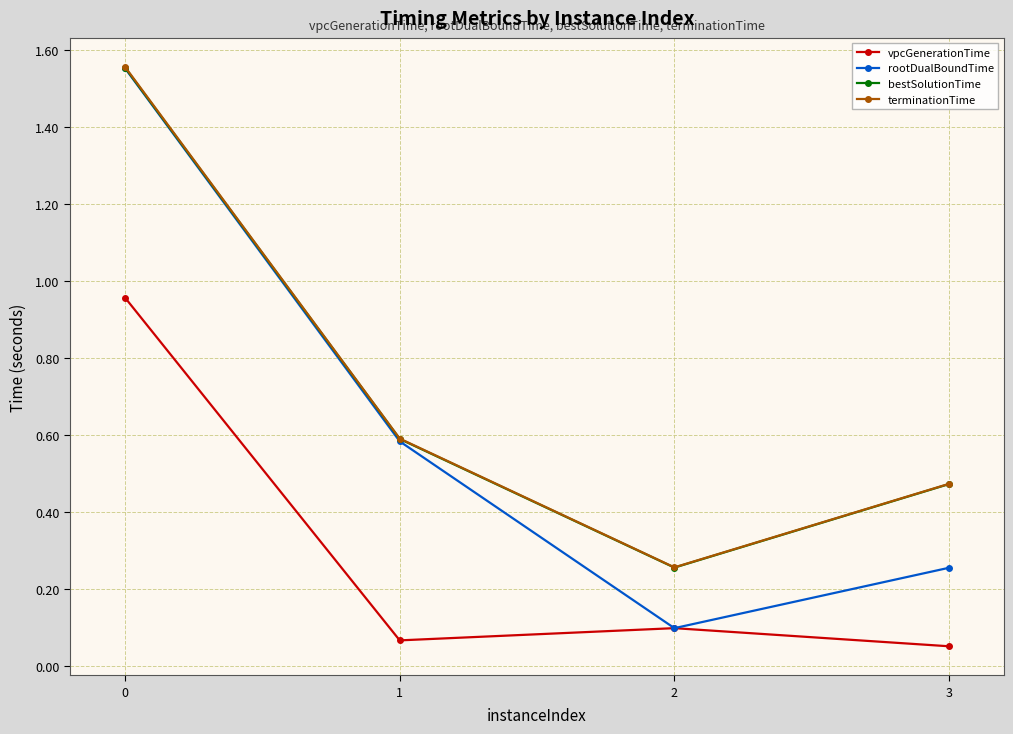

Which series changed the most between 0 and 3?

rootDualBoundTime